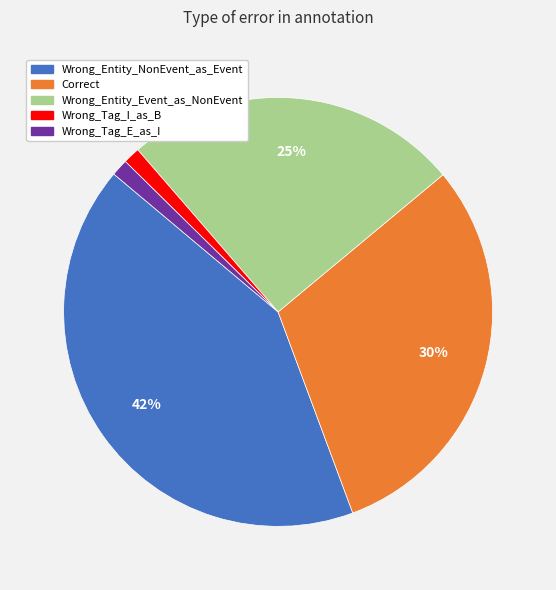

Which category has the biggest portion of the pie?

Wrong_Entity_NonEvent_as_Event